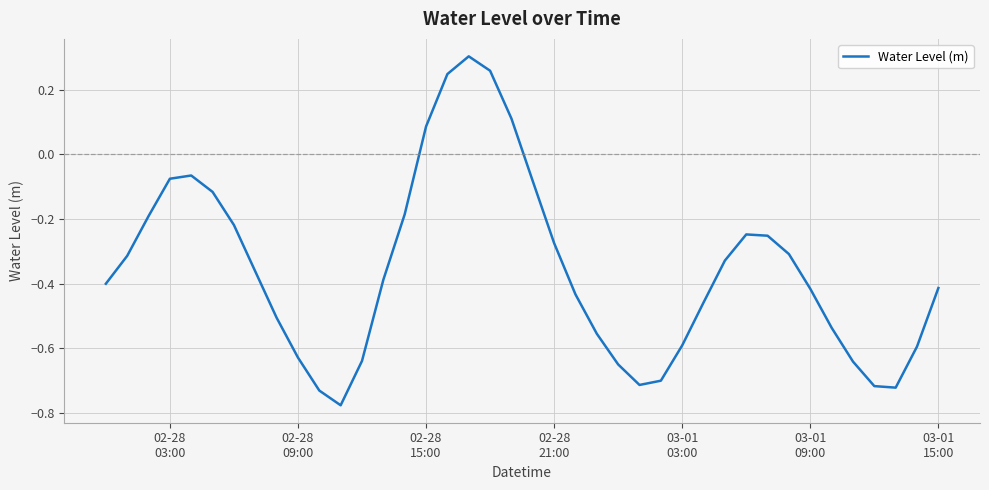

What is the difference between the maximum and minimum values?

1.1